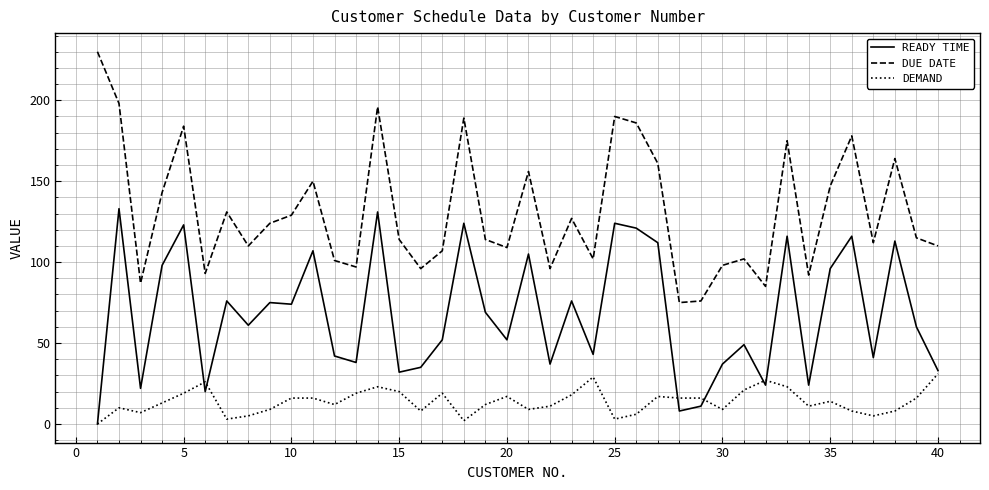

Which series has the largest total across all categories?

DUE DATE